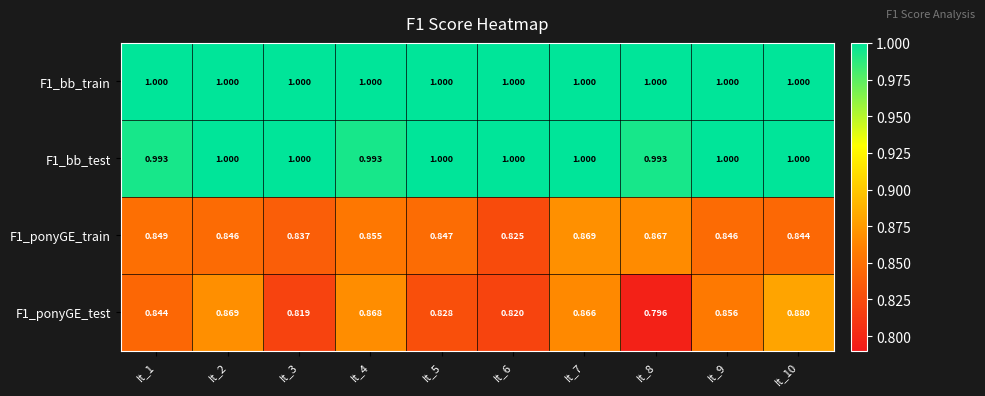

Reading right to left, what are all the values shown in this chart?

F1_bb_train: It_10=1.0	It_9=1.0	It_8=1.0	It_7=1.0	It_6=1.0	It_5=1.0	It_4=1.0	It_3=1.0	It_2=1.0	It_1=1.0
F1_bb_test: It_10=1.0	It_9=1.0	It_8=1.0	It_7=1.0	It_6=1.0	It_5=1.0	It_4=1.0	It_3=1.0	It_2=1.0	It_1=1.0
F1_ponyGE_train: It_10=0.8	It_9=0.8	It_8=0.9	It_7=0.9	It_6=0.8	It_5=0.8	It_4=0.9	It_3=0.8	It_2=0.8	It_1=0.8
F1_ponyGE_test: It_10=0.9	It_9=0.9	It_8=0.8	It_7=0.9	It_6=0.8	It_5=0.8	It_4=0.9	It_3=0.8	It_2=0.9	It_1=0.8